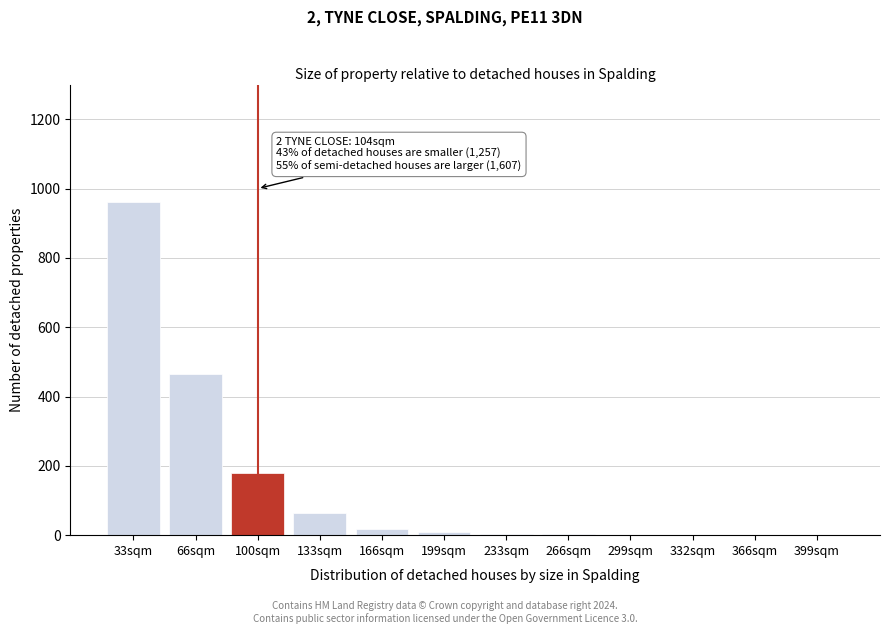

The chart shows a value of 1 at 299sqm. True or false?

True